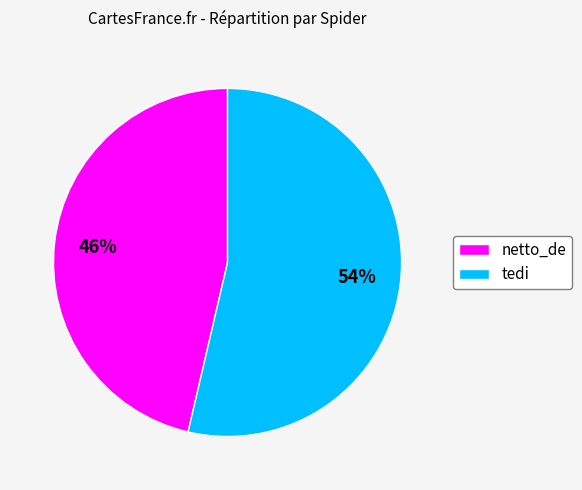

Rank the categories by value from highest to lowest.

tedi, netto_de